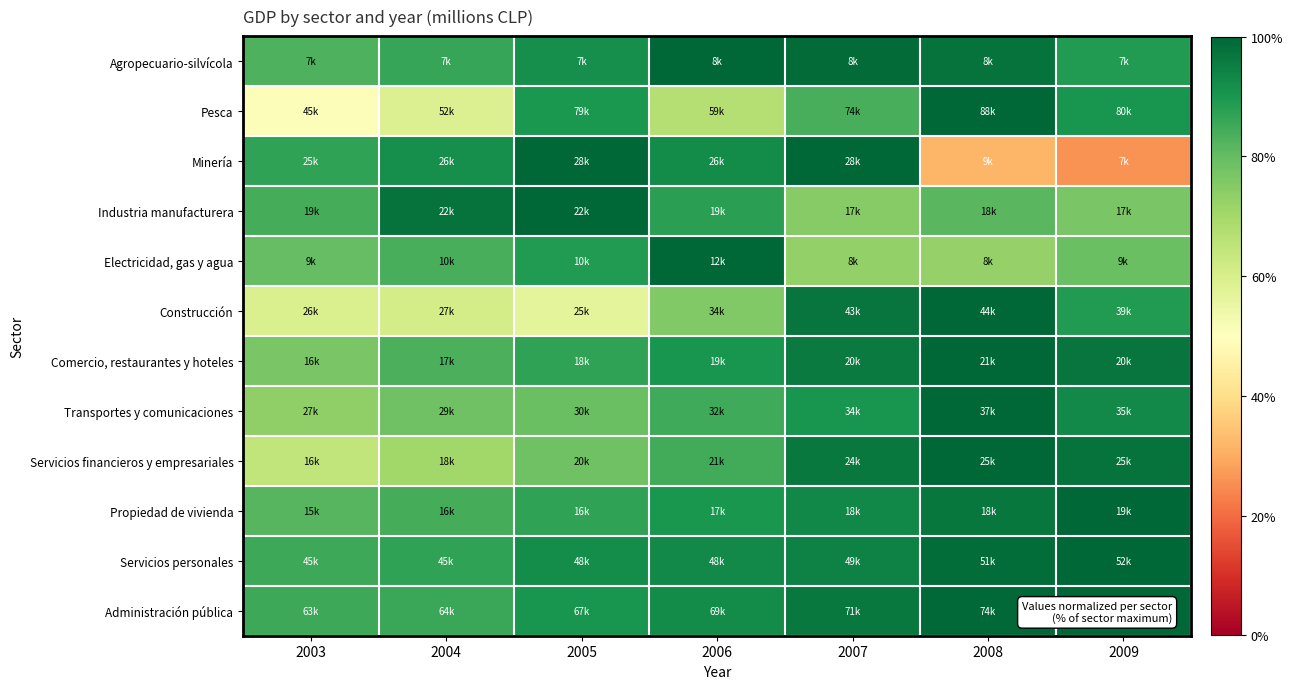

How many categories are shown in the chart?

7